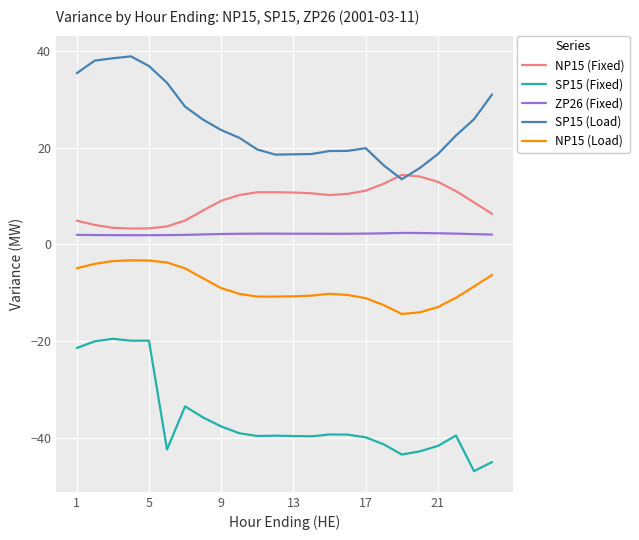

Which series has the largest total across all categories?

SP15 (Load)